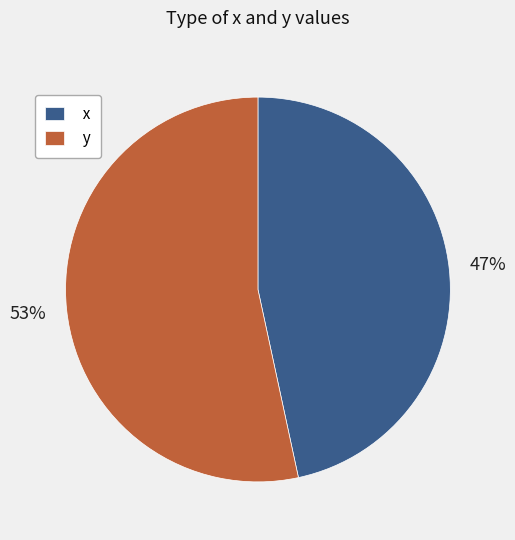

What is the majority slice?

y